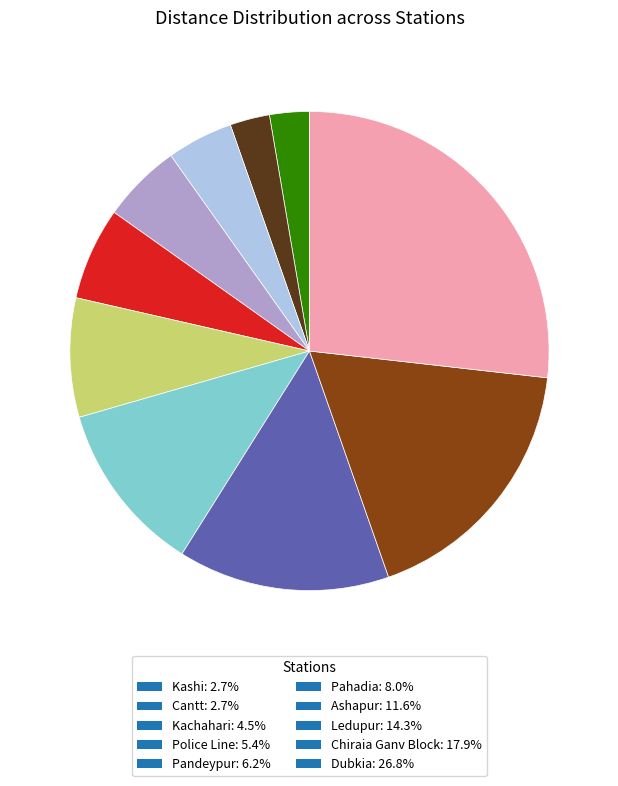

Is Kachahari: 4.5% the majority of the pie?

No